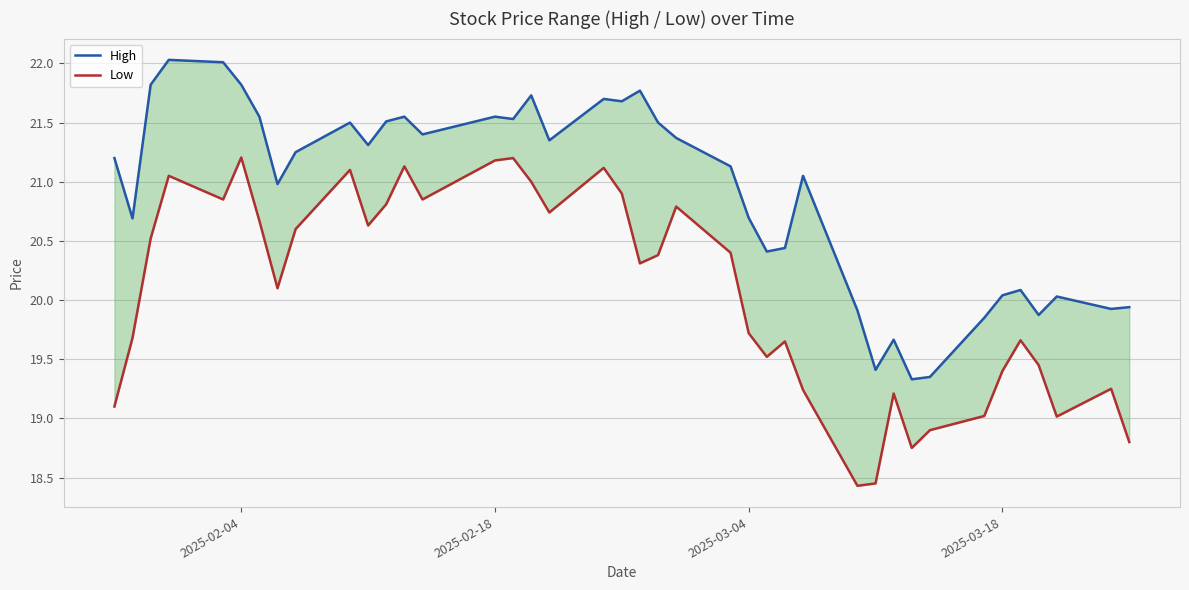

What is the average value of the High series?

20.9